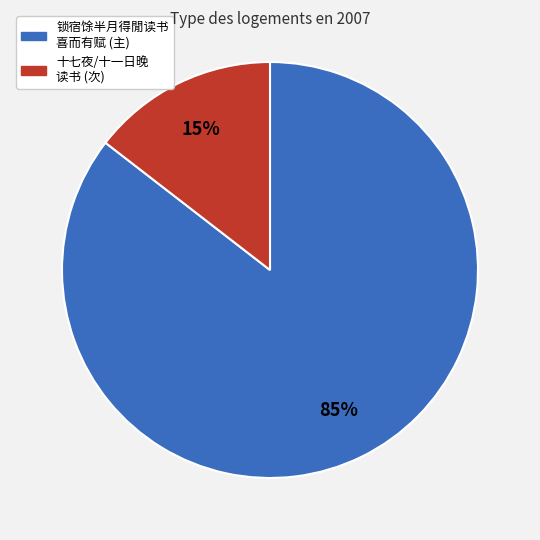

Is there a majority slice in this chart?

Yes